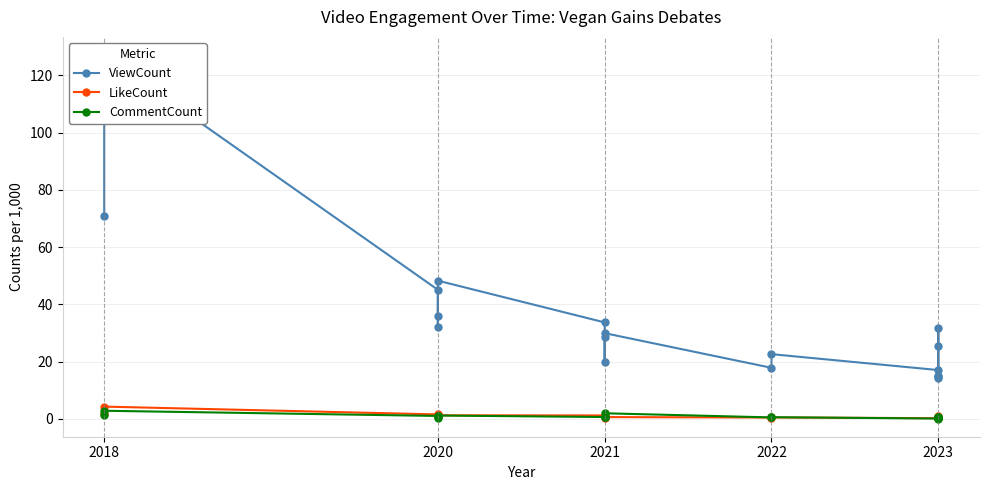

Between 2021 and 2022, which series saw the biggest shift?

ViewCount